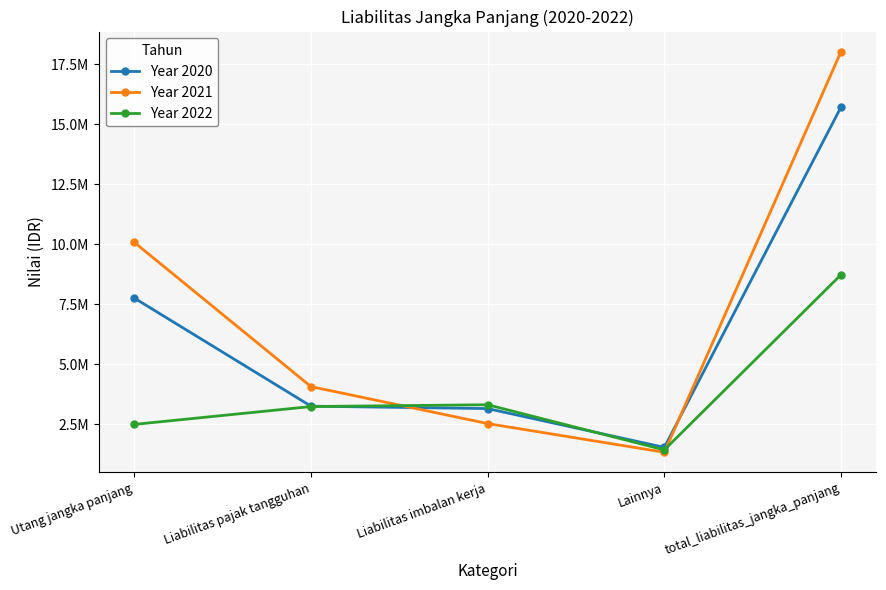

Which label corresponds to the smallest value in the chart?

Lainnya